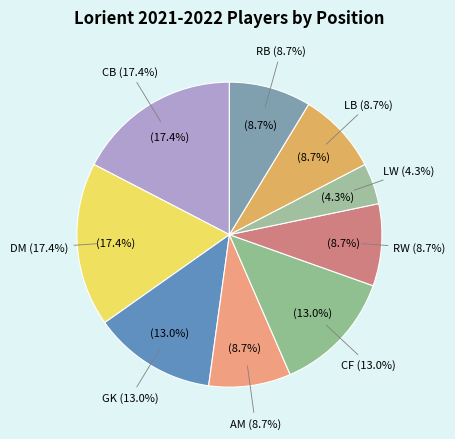

How many segments does this pie chart have?

9